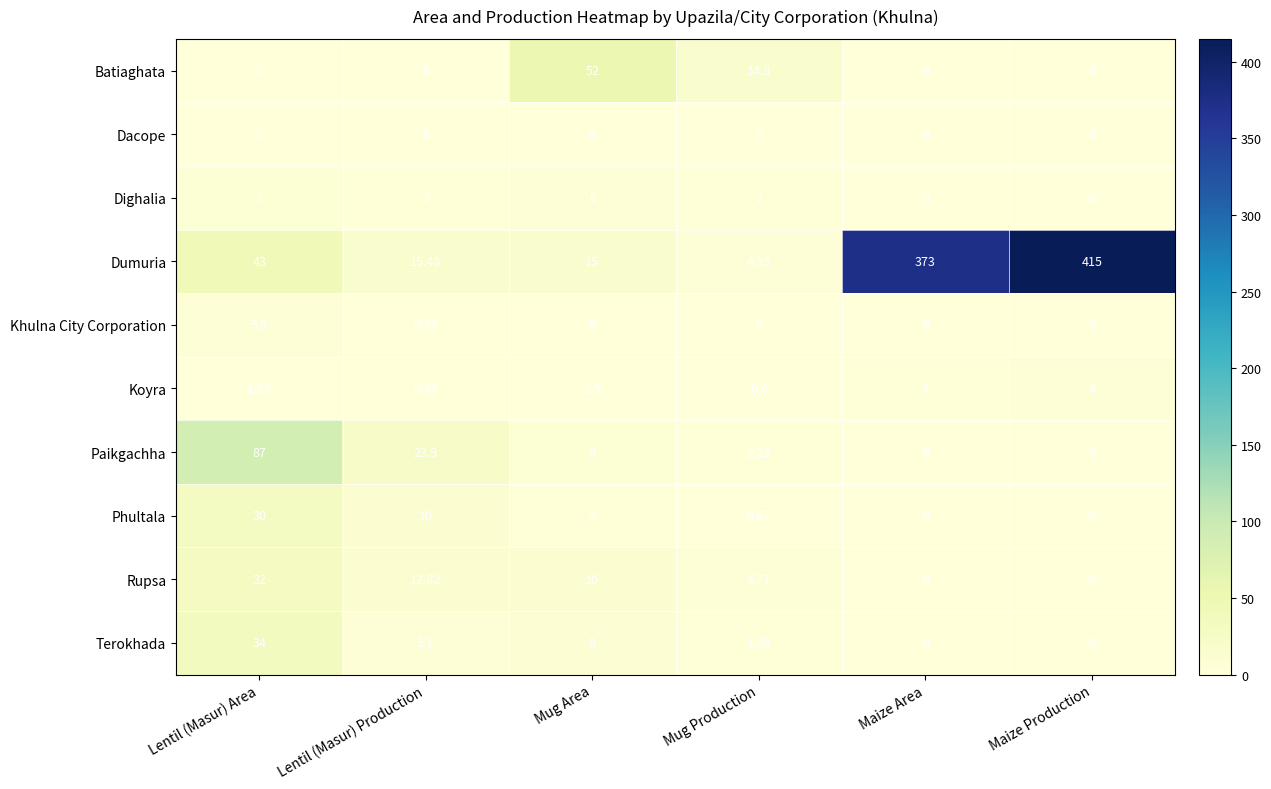

Is the value of Dacope at Lentil (Masur) Production greater than the value of Dumuria at Maize Area?

No